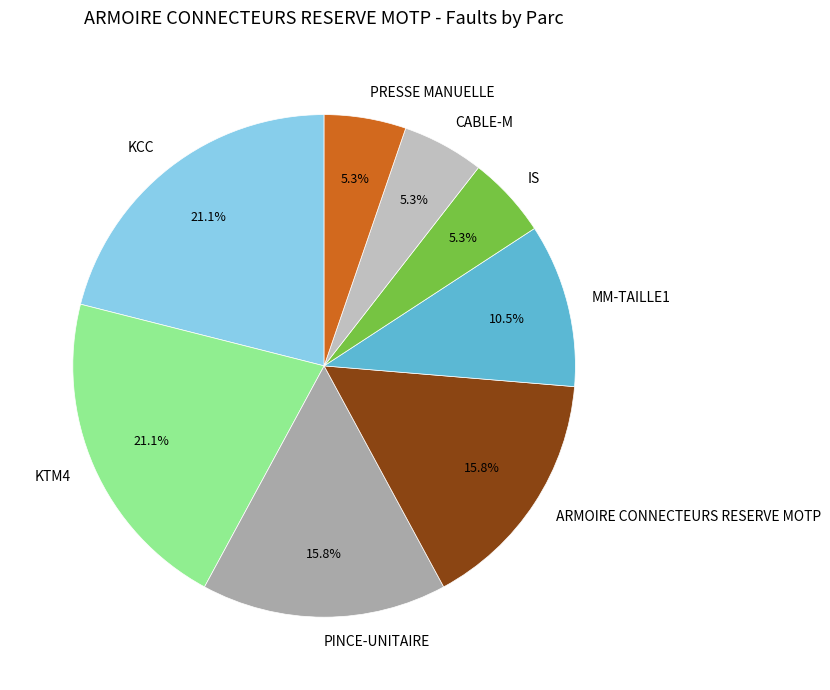

The KCC slice represents 27% of the pie. True or false?

False